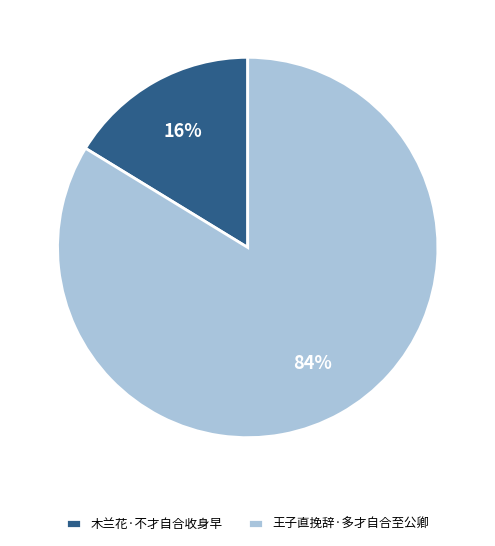

Rank the categories by value from highest to lowest.

王子直挽辞·多才自合至公卿, 木兰花·不才自合收身早